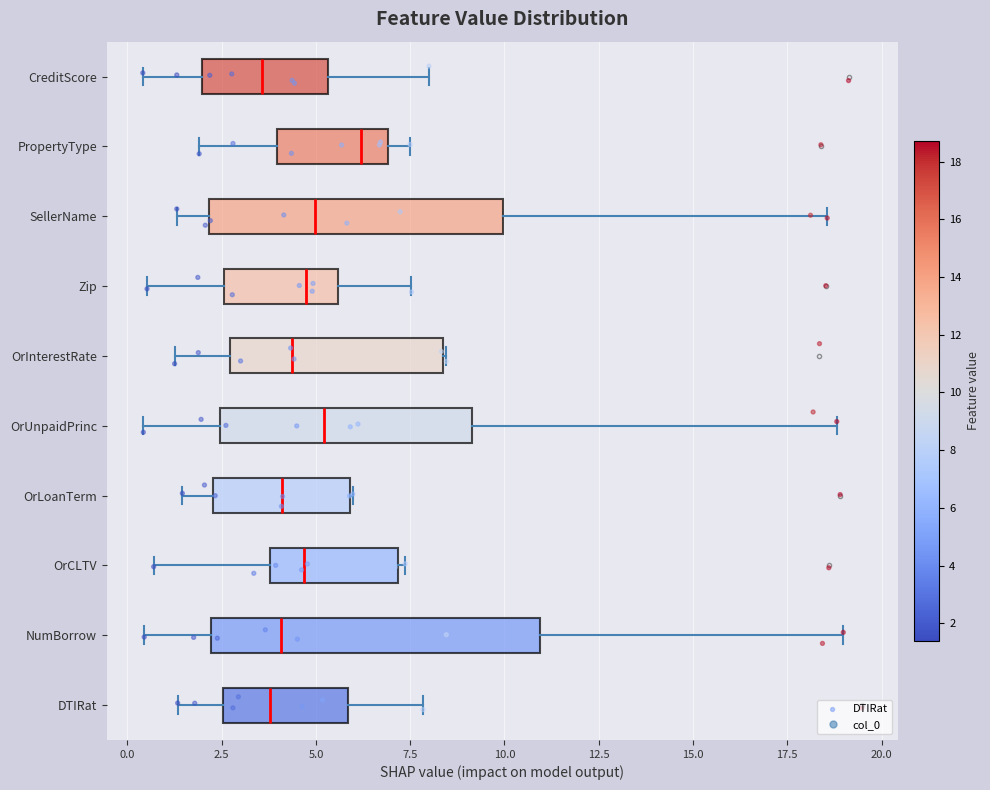

Where does the median line of the box for OrCLTV sit on the x-axis? The values are not printed on the chart, so give them approximately, as read against the axis.

4.5